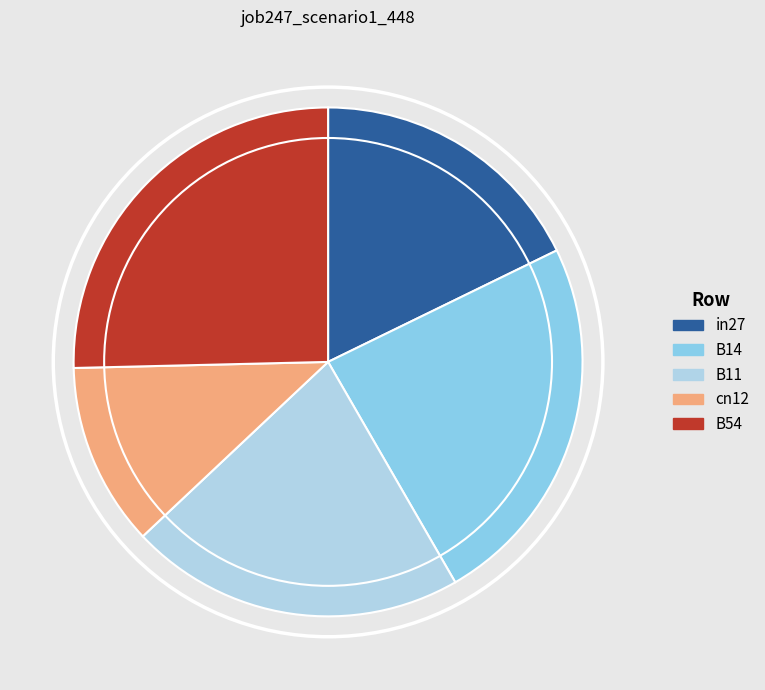

Do cn12 and B14 together represent more than half of the pie?

No